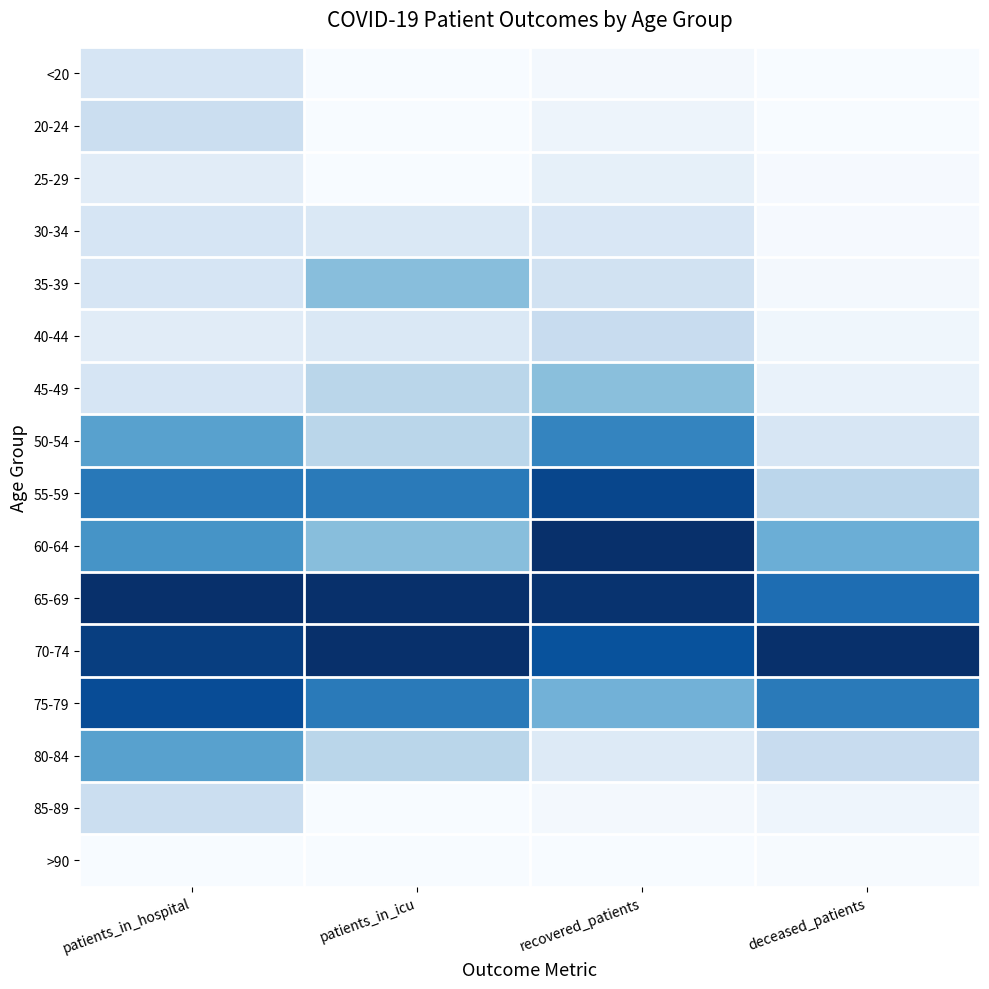

Reading left to right, list all the values displayed in this chart.

<20: patients_in_hospital=0.2	patients_in_icu=0.0	recovered_patients=0.0	deceased_patients=0.0
20-24: patients_in_hospital=0.2	patients_in_icu=0.0	recovered_patients=0.0	deceased_patients=0.0
25-29: patients_in_hospital=0.1	patients_in_icu=0.0	recovered_patients=0.1	deceased_patients=0.0
30-34: patients_in_hospital=0.2	patients_in_icu=0.1	recovered_patients=0.1	deceased_patients=0.0
35-39: patients_in_hospital=0.2	patients_in_icu=0.4	recovered_patients=0.2	deceased_patients=0.0
40-44: patients_in_hospital=0.1	patients_in_icu=0.1	recovered_patients=0.2	deceased_patients=0.0
45-49: patients_in_hospital=0.2	patients_in_icu=0.3	recovered_patients=0.4	deceased_patients=0.1
50-54: patients_in_hospital=0.6	patients_in_icu=0.3	recovered_patients=0.7	deceased_patients=0.2
55-59: patients_in_hospital=0.7	patients_in_icu=0.7	recovered_patients=0.9	deceased_patients=0.3
60-64: patients_in_hospital=0.6	patients_in_icu=0.4	recovered_patients=1.0	deceased_patients=0.5
65-69: patients_in_hospital=1.0	patients_in_icu=1.0	recovered_patients=1.0	deceased_patients=0.8
70-74: patients_in_hospital=0.9	patients_in_icu=1.0	recovered_patients=0.9	deceased_patients=1.0
75-79: patients_in_hospital=0.9	patients_in_icu=0.7	recovered_patients=0.5	deceased_patients=0.7
80-84: patients_in_hospital=0.6	patients_in_icu=0.3	recovered_patients=0.1	deceased_patients=0.2
85-89: patients_in_hospital=0.2	patients_in_icu=0.0	recovered_patients=0.0	deceased_patients=0.0
>90: patients_in_hospital=0.0	patients_in_icu=0.0	recovered_patients=0.0	deceased_patients=0.0